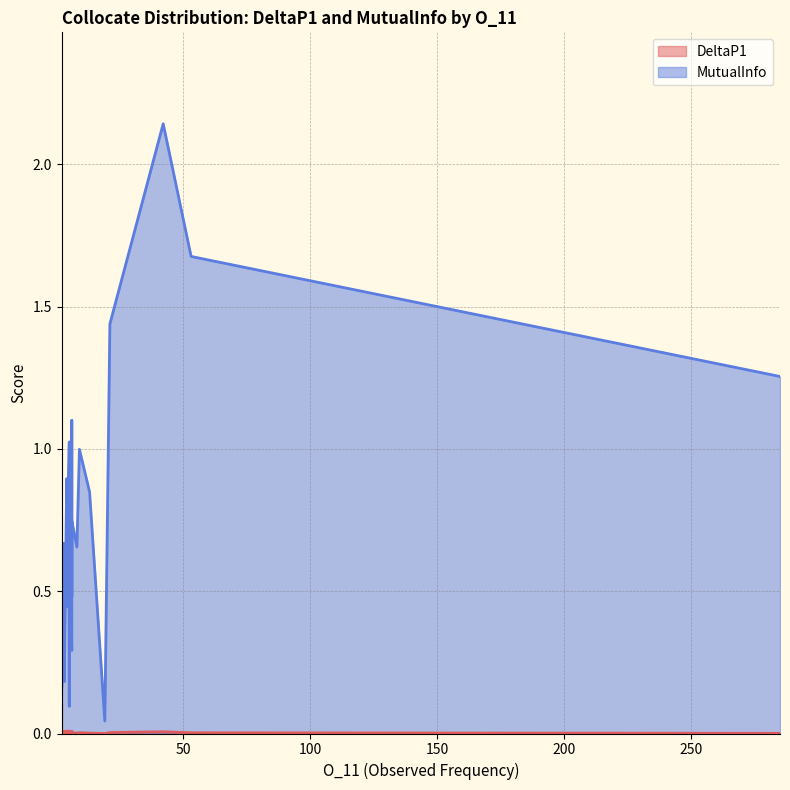

How many interior local valleys does the DeltaP1 series have?

13